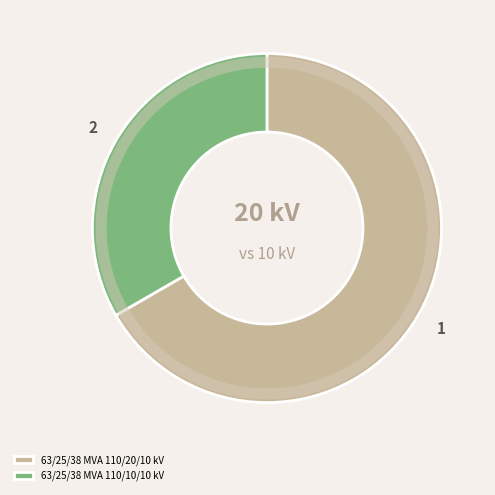

Is the sum of 63/25/38 MVA 110/20/10 kV and 63/25/38 MVA 110/10/10 kV greater than half?

Yes